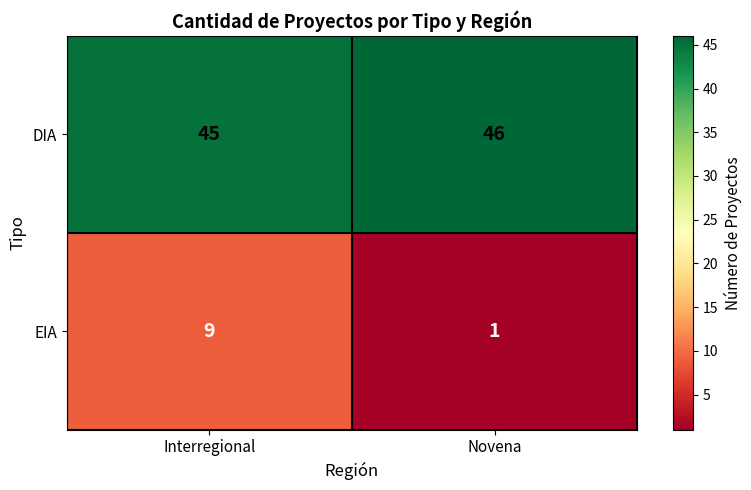

Reading left to right, extract all data points from this chart.

DIA: Interregional=45	Novena=46
EIA: Interregional=9	Novena=1